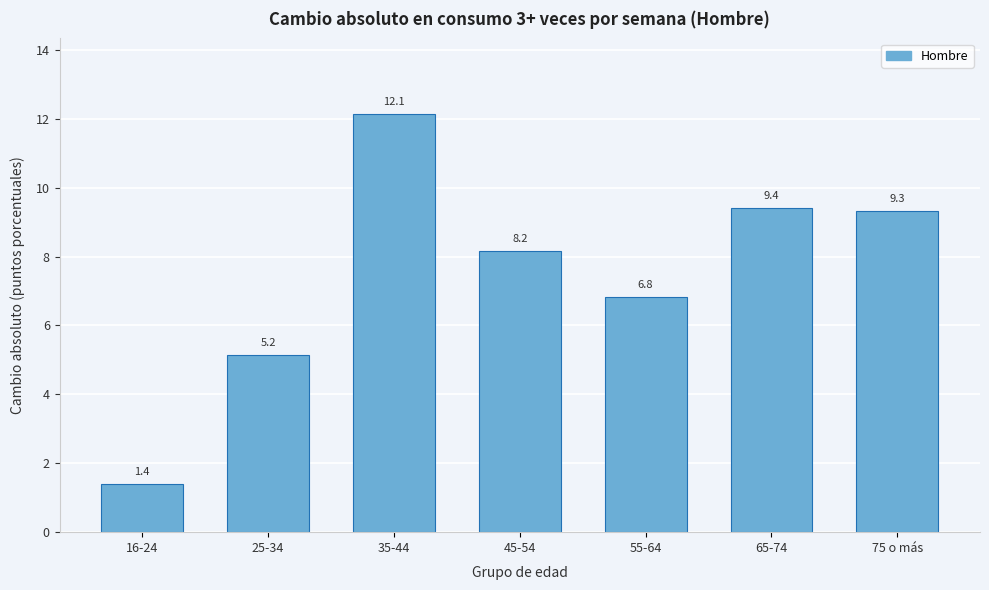

Reading right to left, what are all the values shown in this chart?

75 o más=9.3	65-74=9.4	55-64=6.8	45-54=8.2	35-44=12.1	25-34=5.2	16-24=1.4